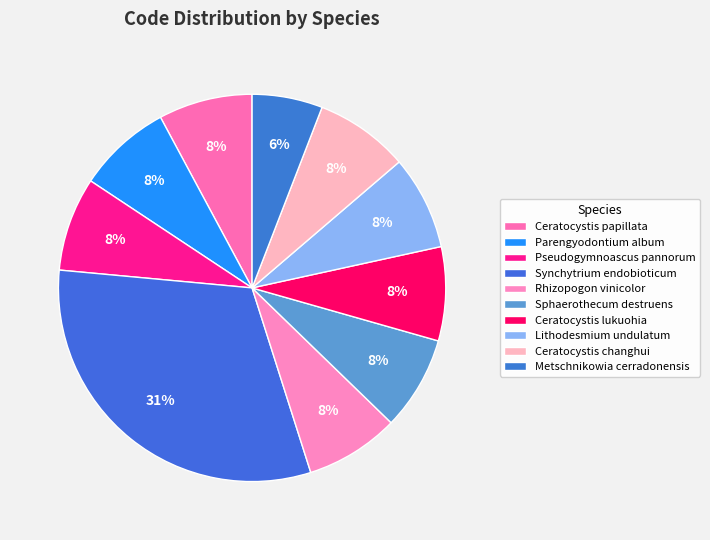

How many slices are in this pie chart?

10